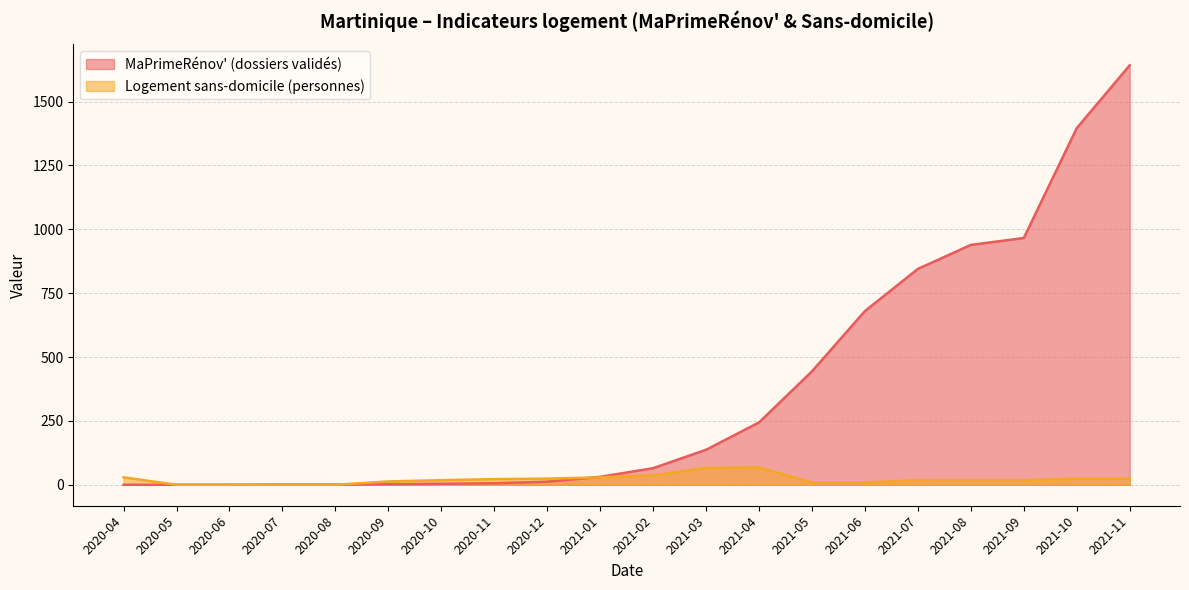

Does the chart display data point markers on the line(s)?

No